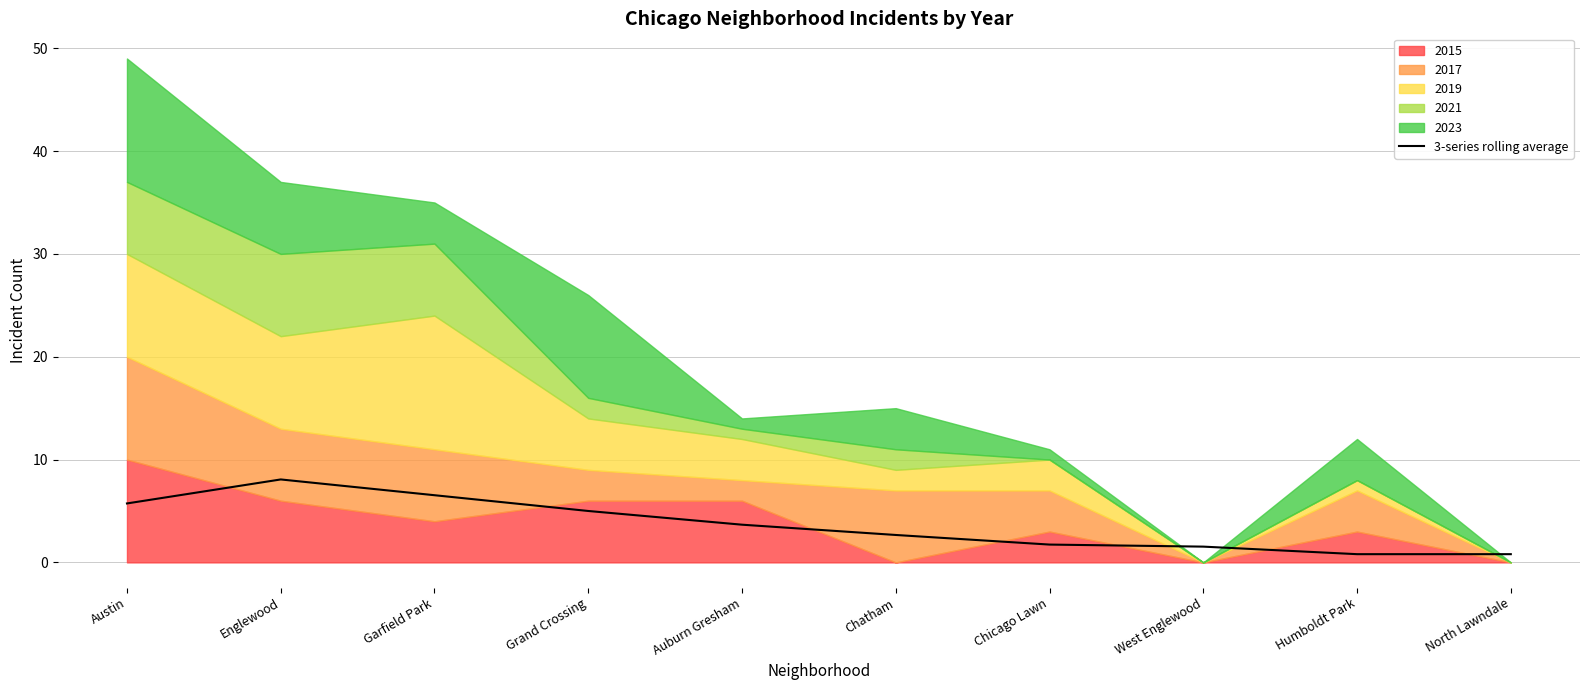

At which label does the data first exceed 3?

Austin